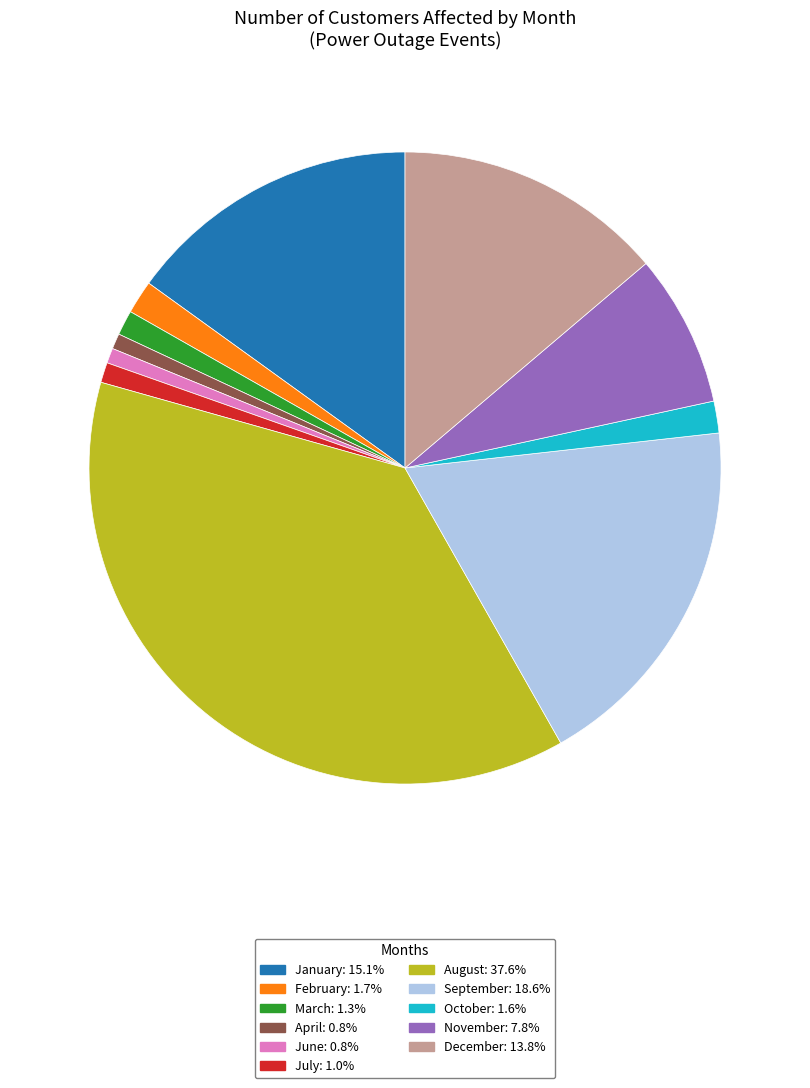

Is there any slice that represents more than half of the pie?

No